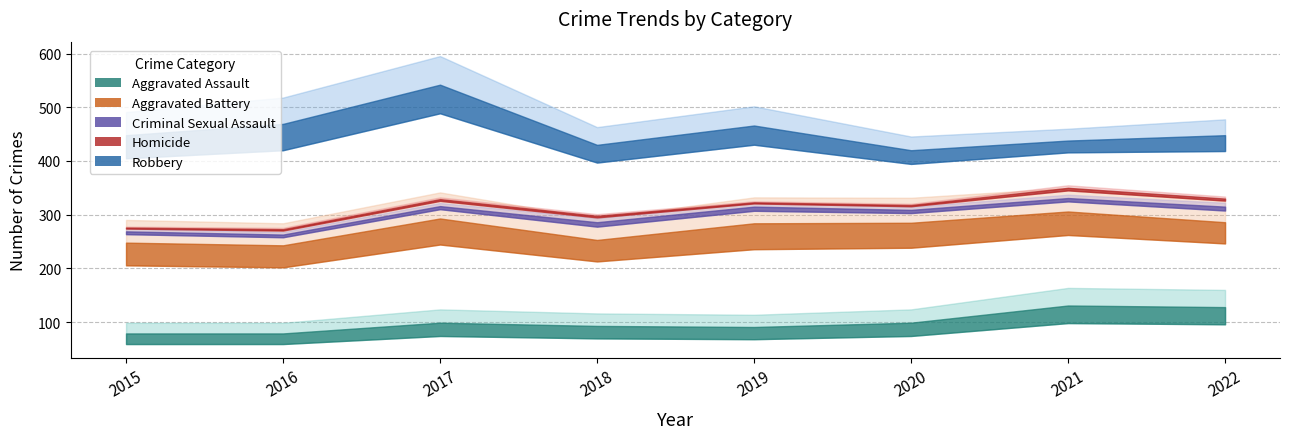

True or false: Robbery and Criminal Sexual Assault intersect in this chart.

False